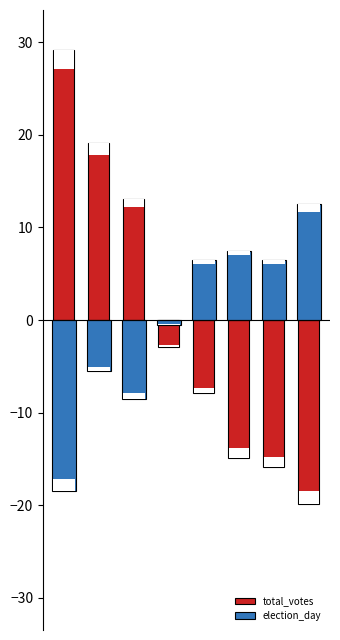

Rank the series by their maximum value, from lowest to highest.

election_day, total_votes